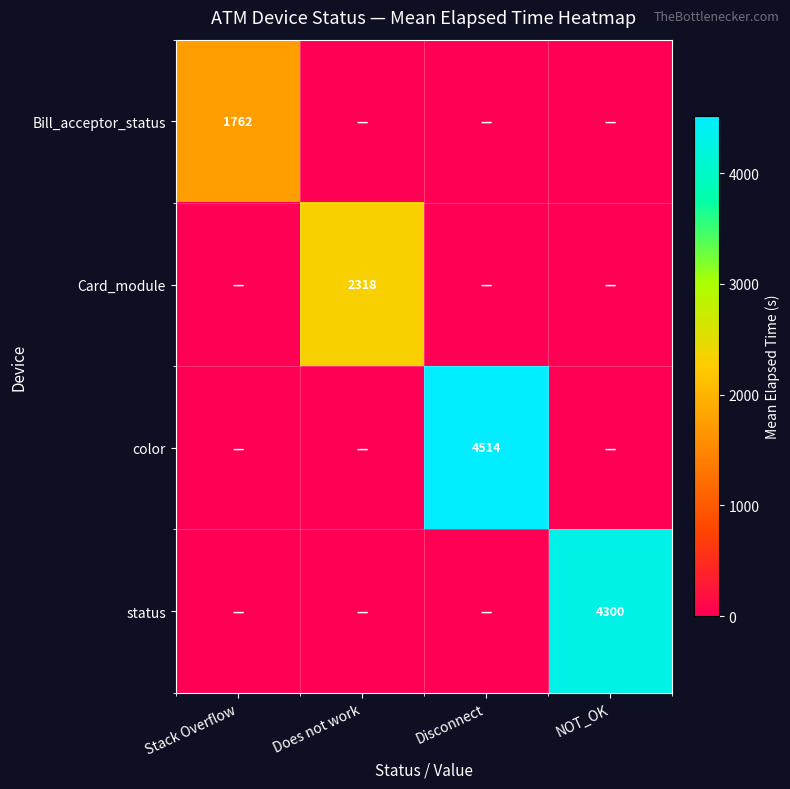

List the series in order of their peak value, highest first.

color, status, Card_module, Bill_acceptor_status